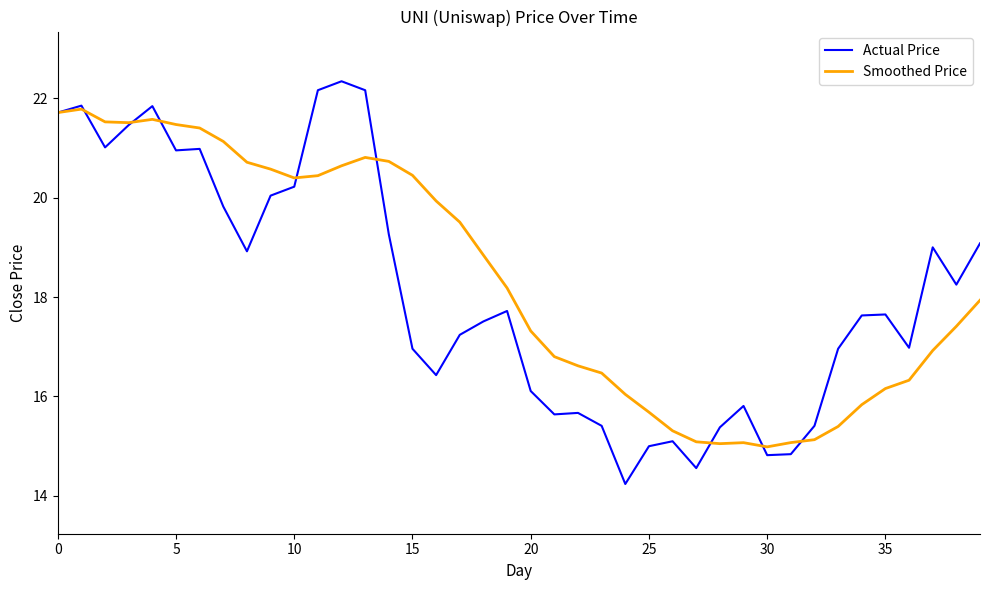

Rank the series by their maximum value, from highest to lowest.

Actual Price, Smoothed Price